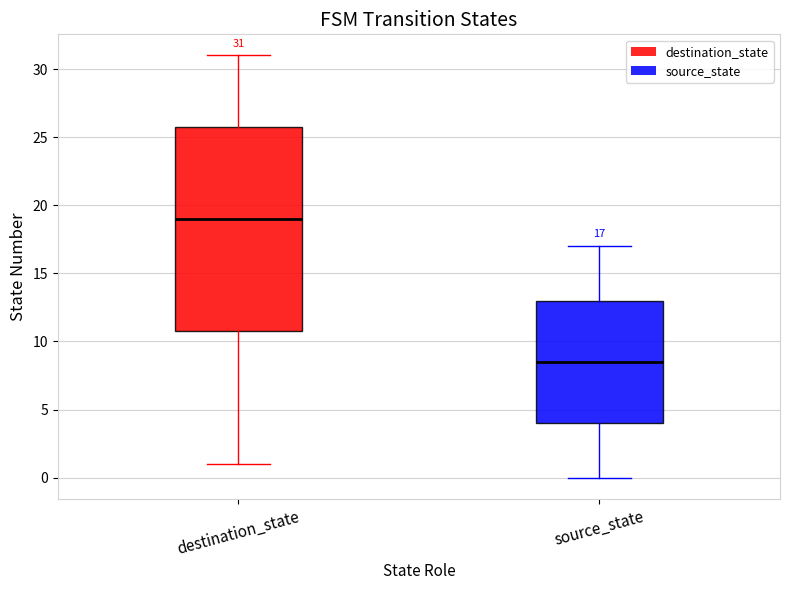

Which box's median line is the lowest?

source_state